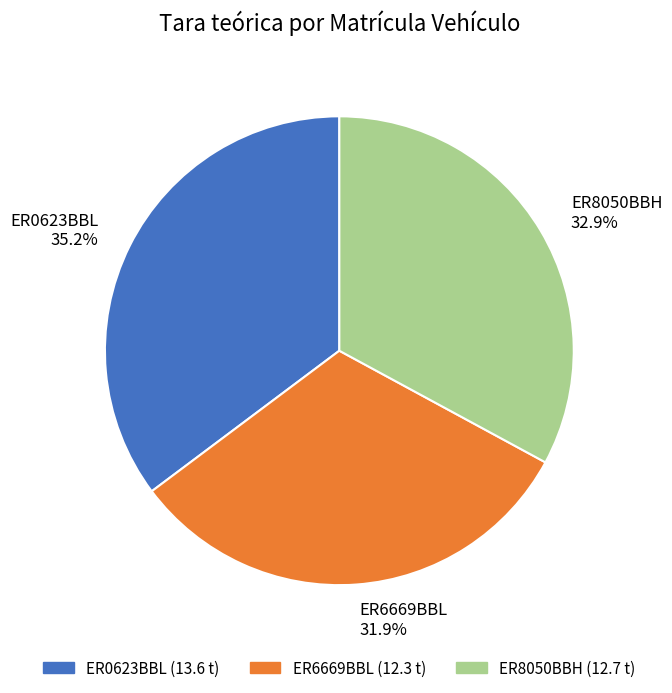

What percentage is NOT represented by ER6669BBL?

68.1%